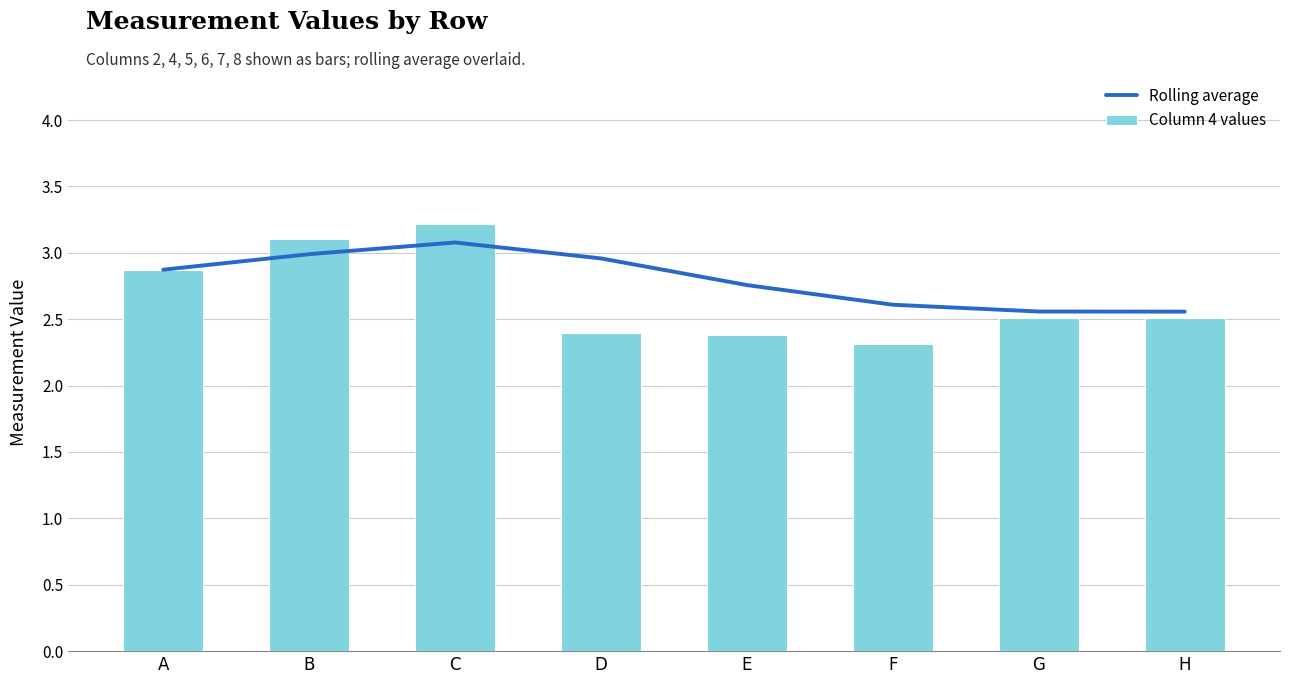

The value of Column 4 values at C is 3.2. True or false?

True